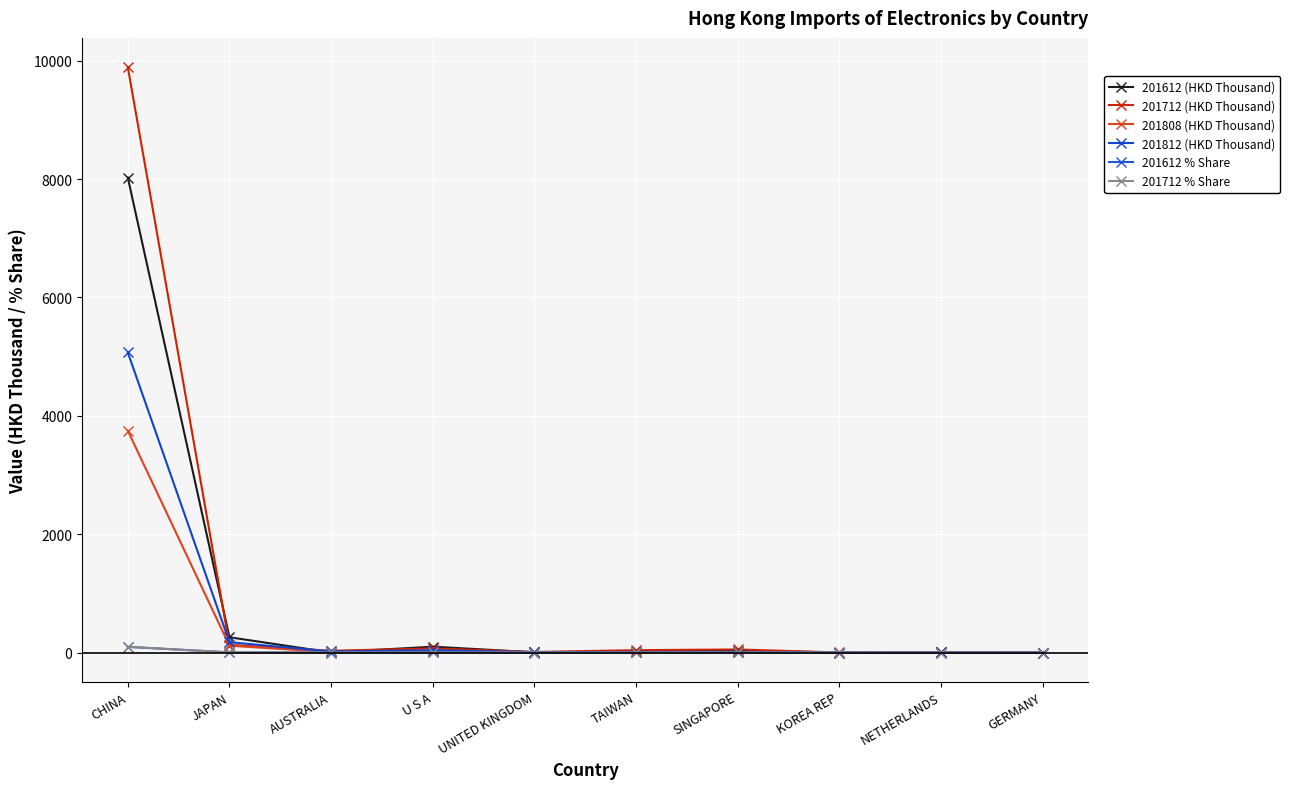

Count the number of categories in the chart.

10